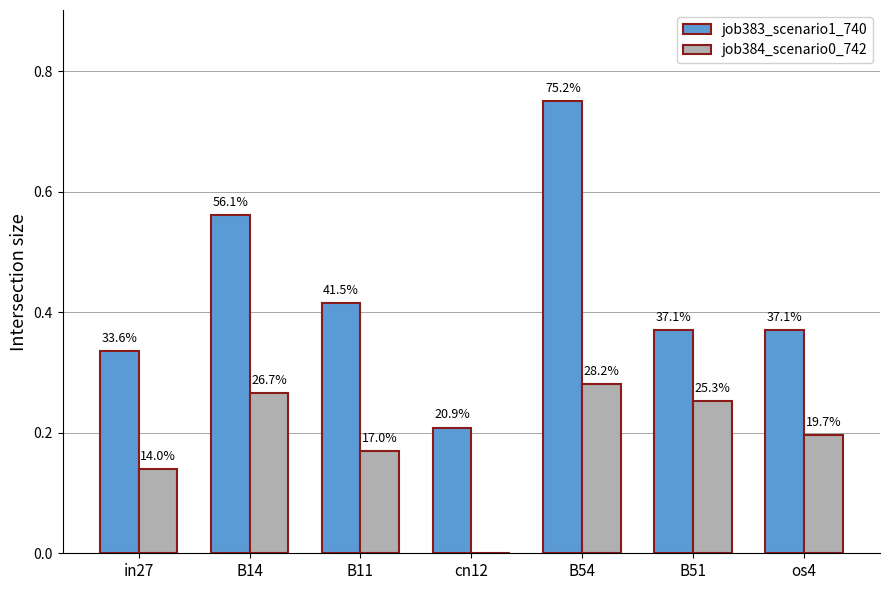

What are all the series names shown in the legend?

job383_scenario1_740, job384_scenario0_742